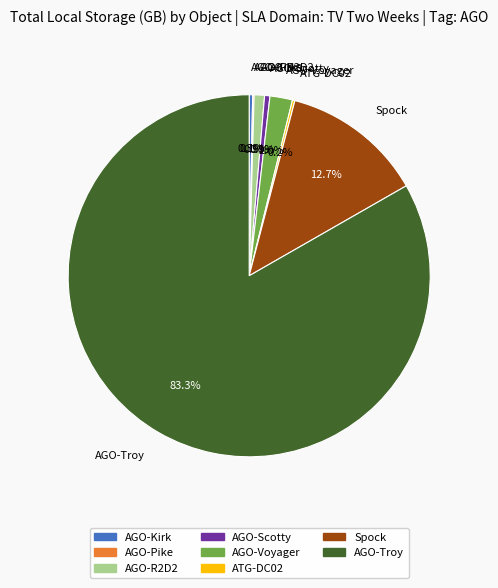

How much of the chart is everything except Spock?

87.3%